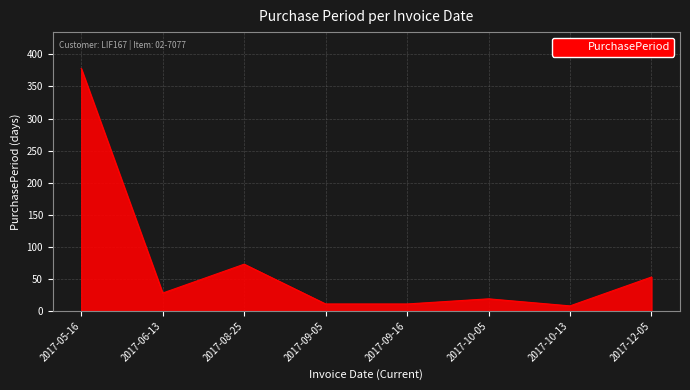

What is the change in value from 2017-09-05 to 2017-12-05?

+42